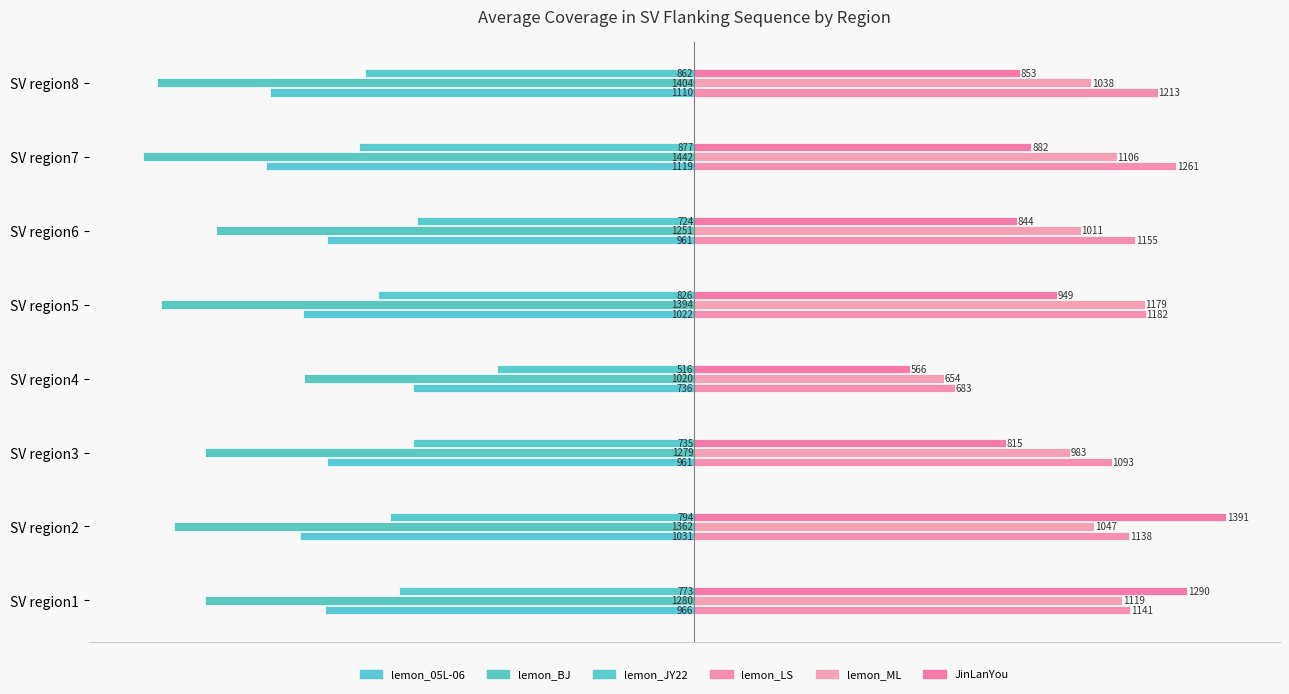

What position from the right is −1000?

6